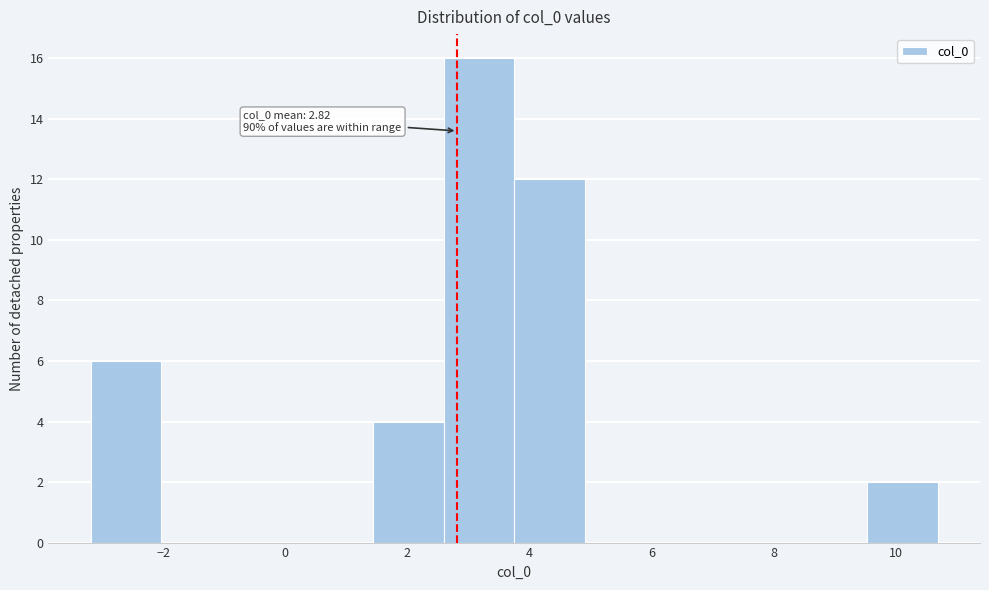

Which range on the x-axis has the tallest bar?

2.6 to 3.8